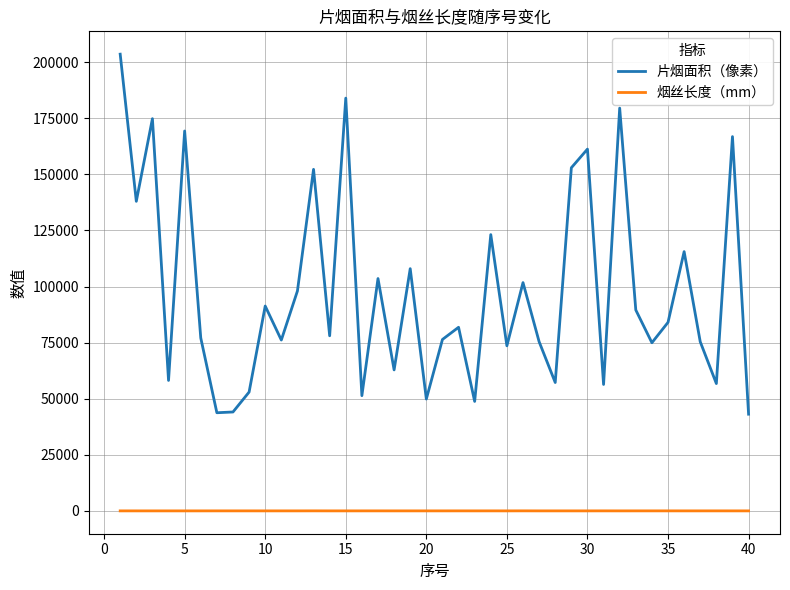

Which series has the widest spread of values?

片烟面积（像素）